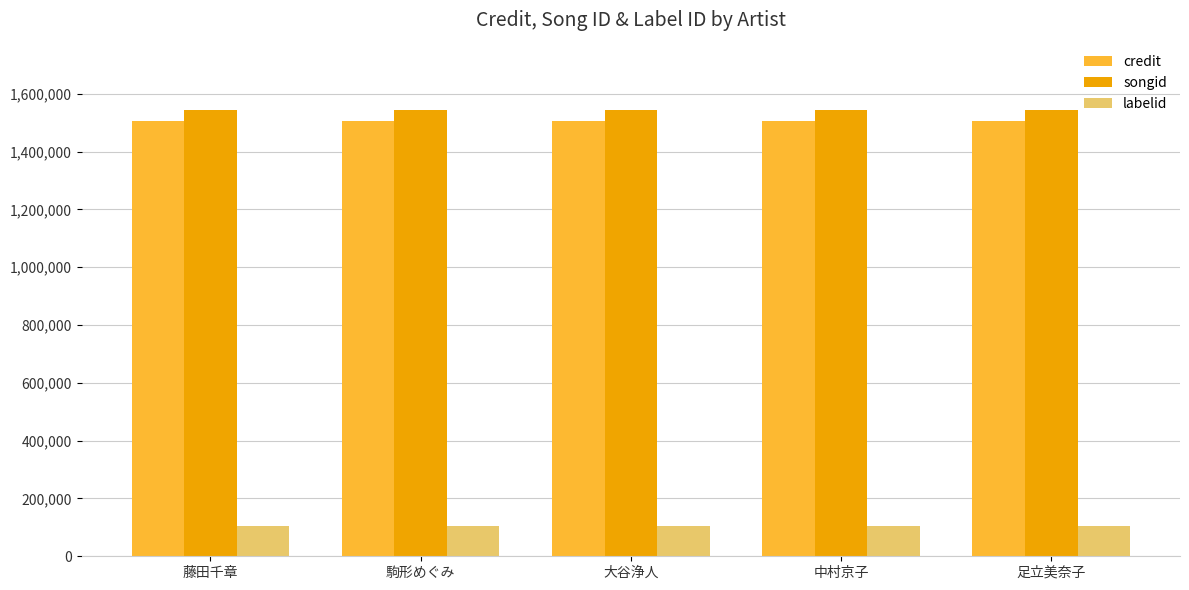

What is the sum of the labelid values at 駒形めぐみ and 足立美奈子?

212614